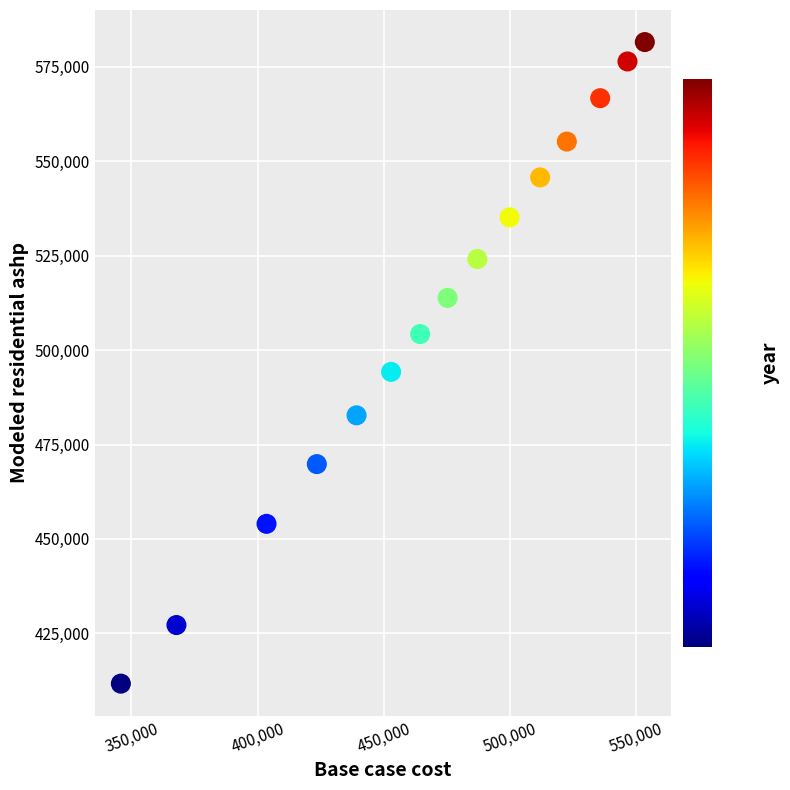

What is the range of Y values (max minus min)?

169819.1